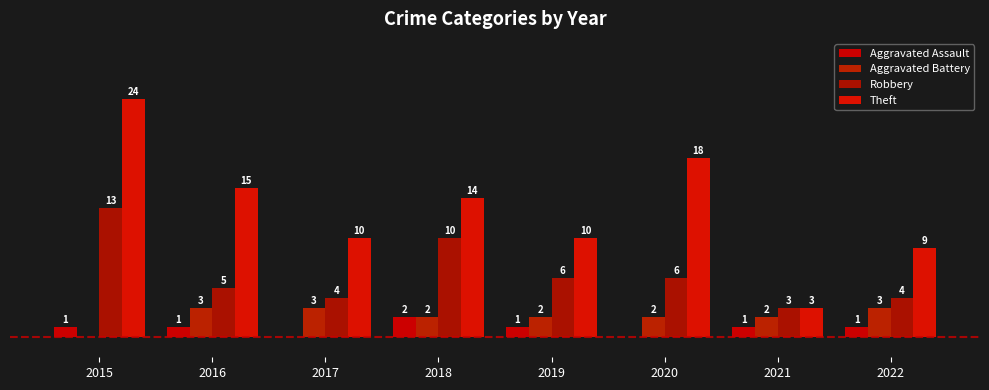

What is the average value of the Aggravated Battery series?

2